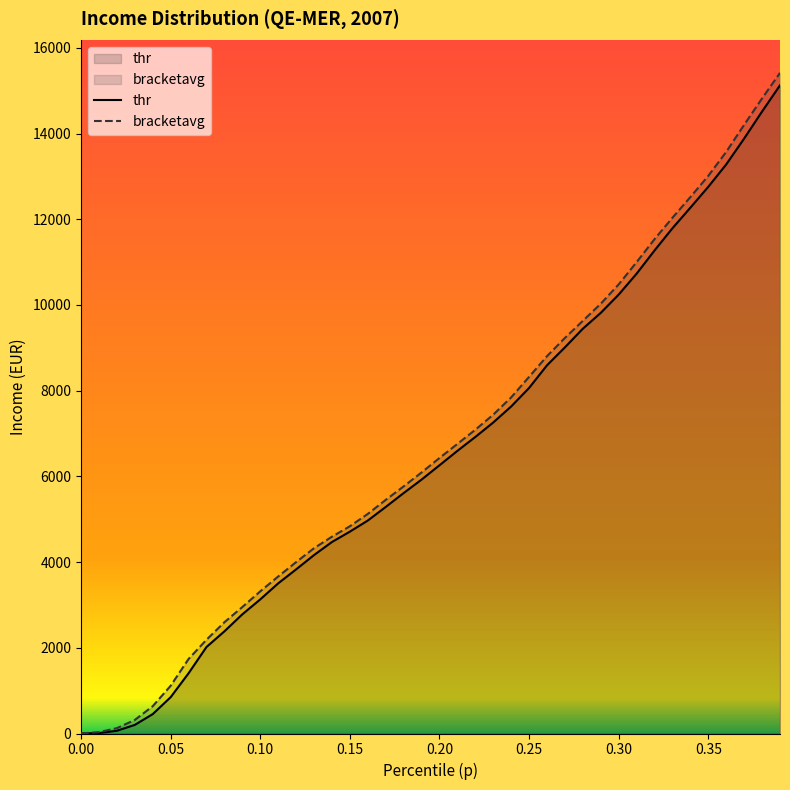

How many values in the thr series are below 6259?

20